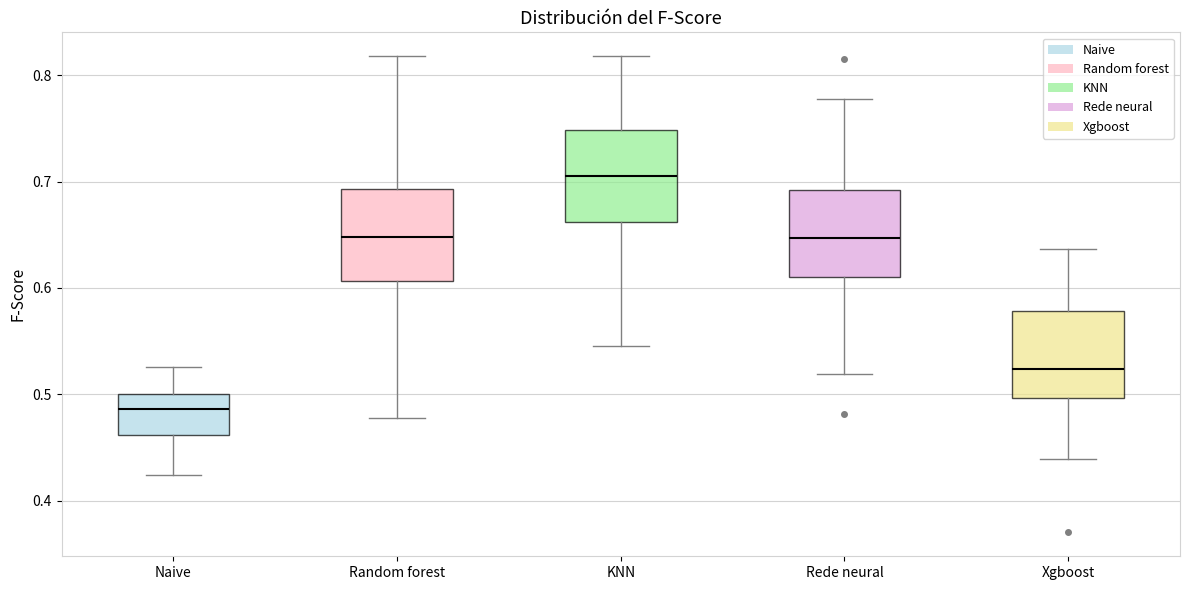

Reading left to right, transcribe this box plot: for each box, give where its median line is, the range the box spans, and where its two whiskers end, as read against the y-axis. The values are not printed on the chart, so give them approximately, as read against the axis.

Naive: median 0.49, box 0.46 to 0.50, whiskers 0.42 to 0.53
Random forest: median 0.65, box 0.61 to 0.69, whiskers 0.48 to 0.82
KNN: median 0.71, box 0.66 to 0.75, whiskers 0.55 to 0.82
Rede neural: median 0.65, box 0.61 to 0.69, whiskers 0.52 to 0.78
Xgboost: median 0.52, box 0.50 to 0.58, whiskers 0.44 to 0.64